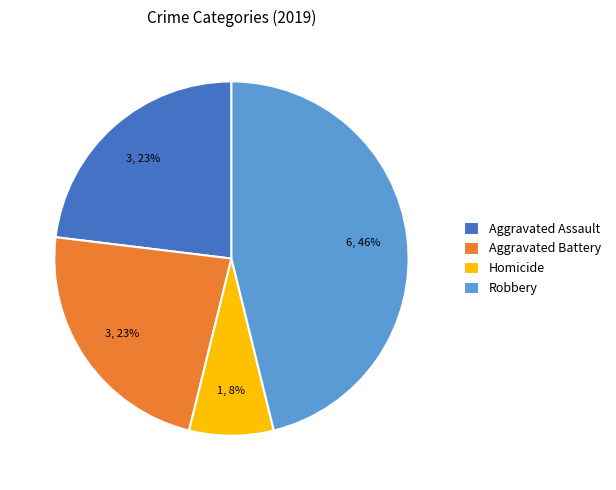

Which category has the smallest portion of the pie?

Homicide